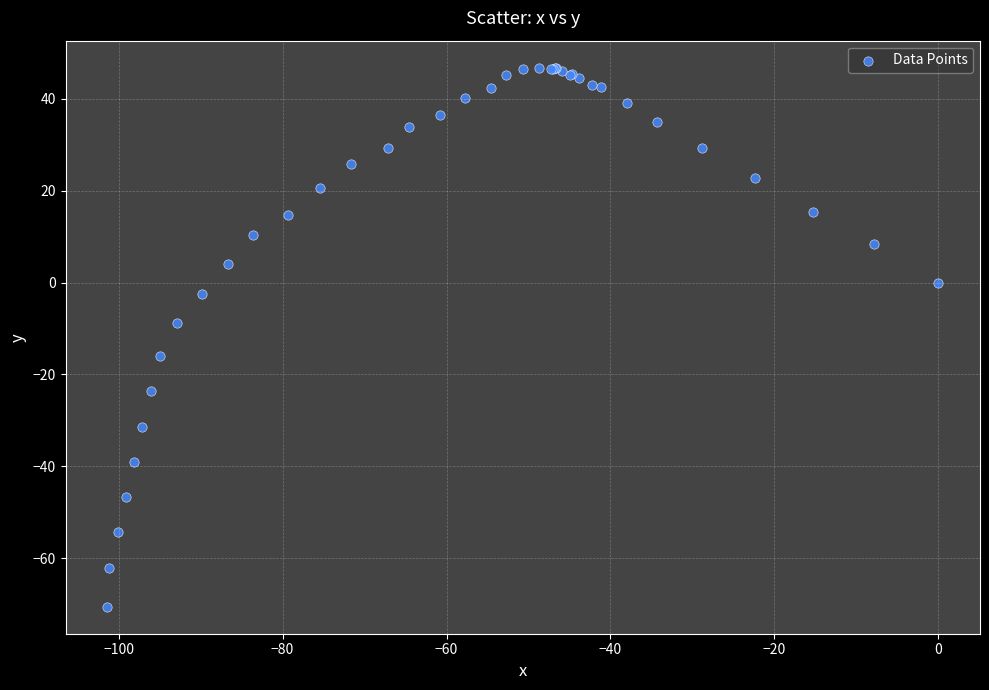

What Y value in the scatter plot is closest to -11?

-8.8